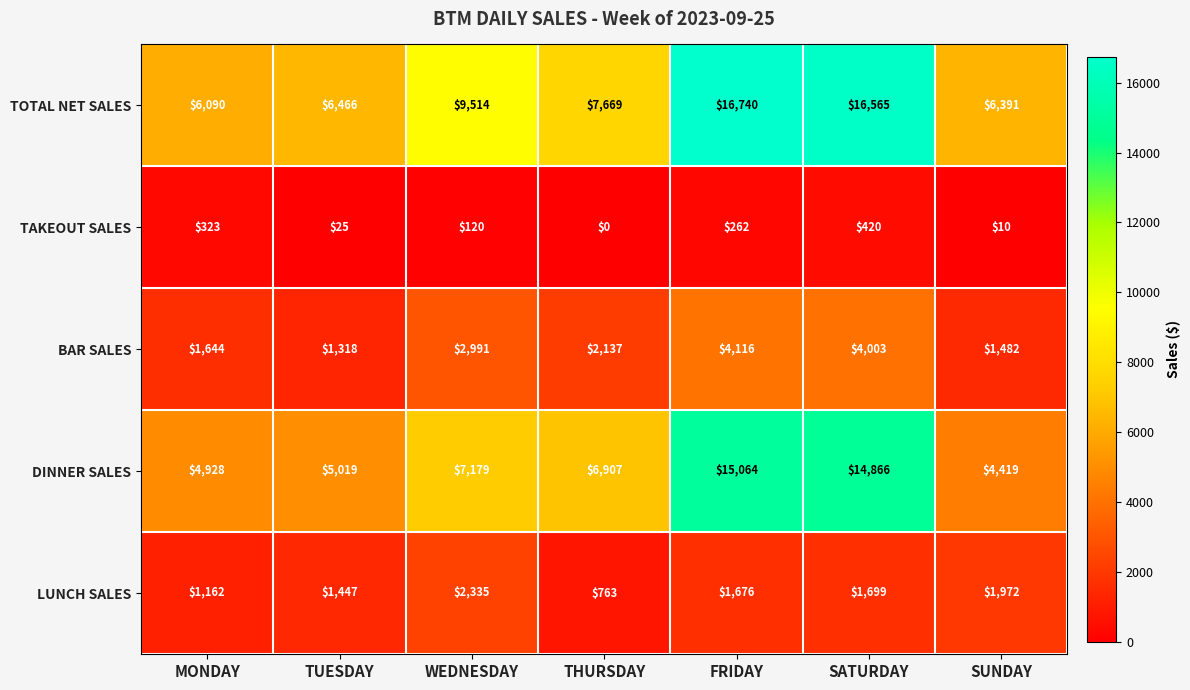

Count the number of data series in this chart.

5